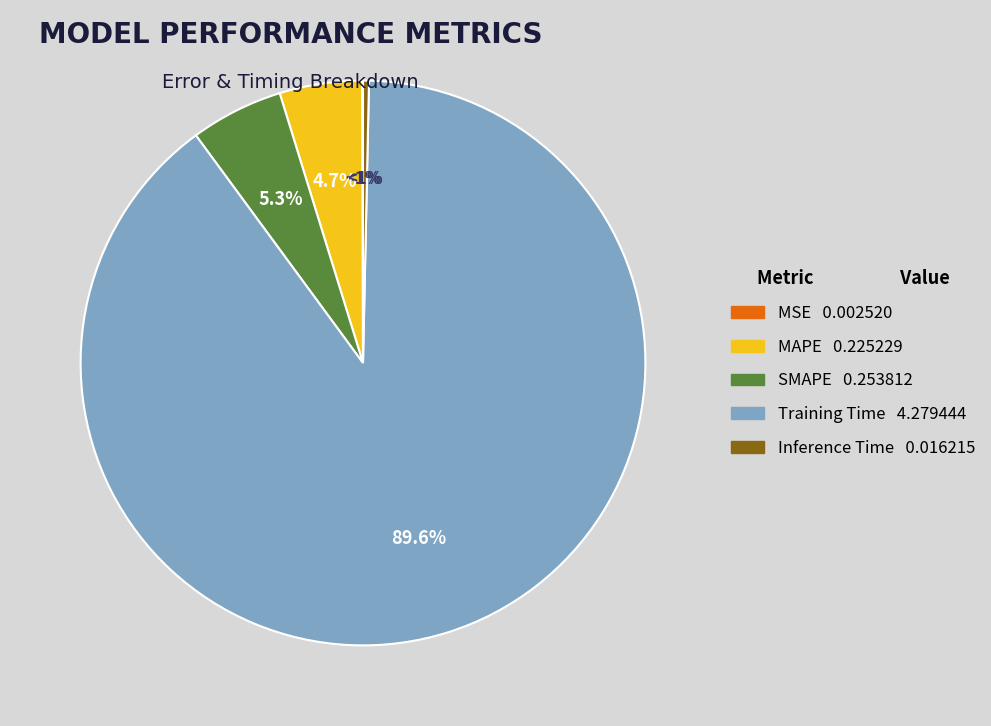

What is the majority slice?

Training Time